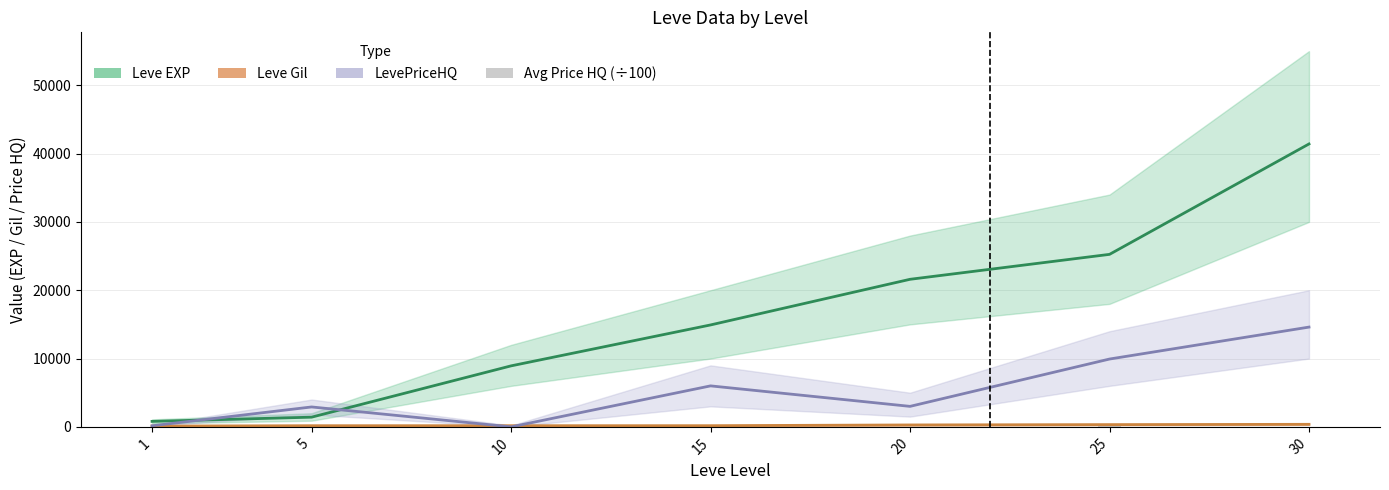

At how many categories does at least one series exceed 9043?

4